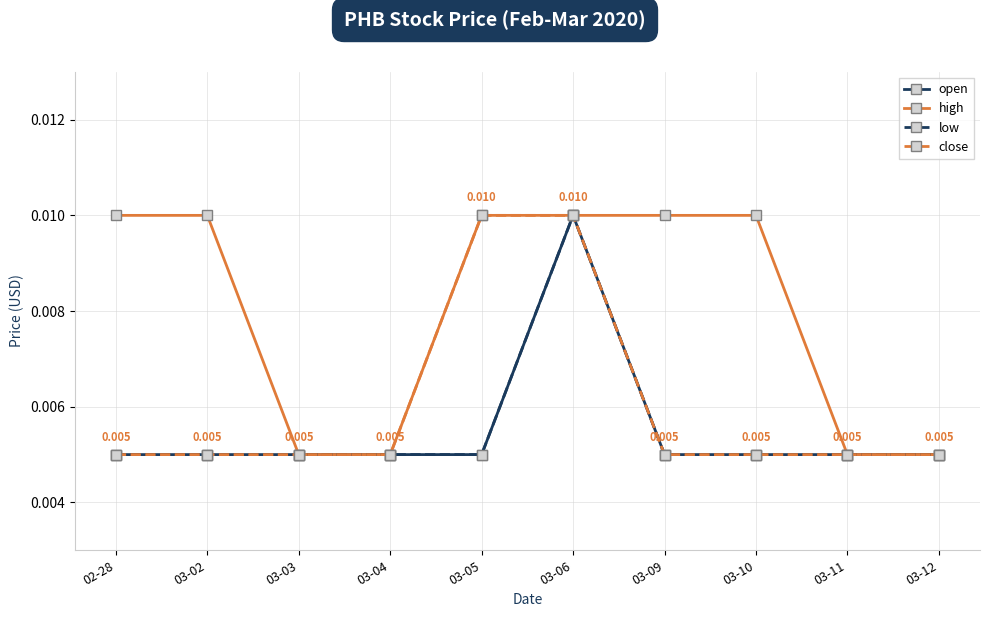

What is the label of the 7th point from the right?

03-04